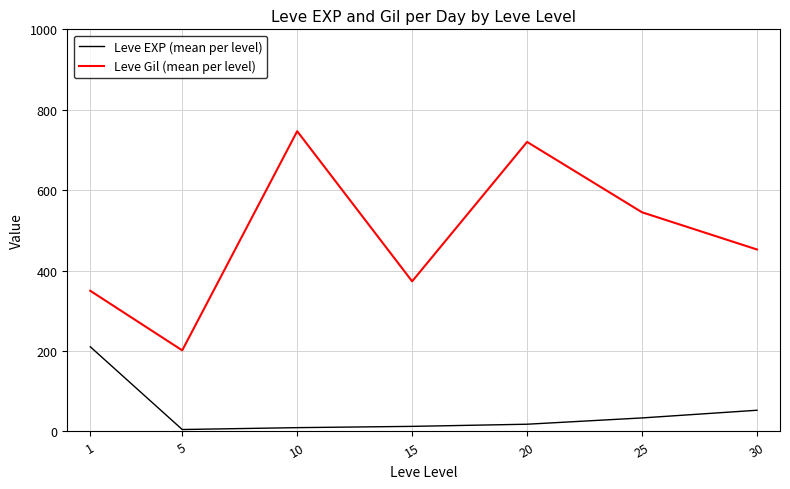

How many lines are shown in the chart?

2